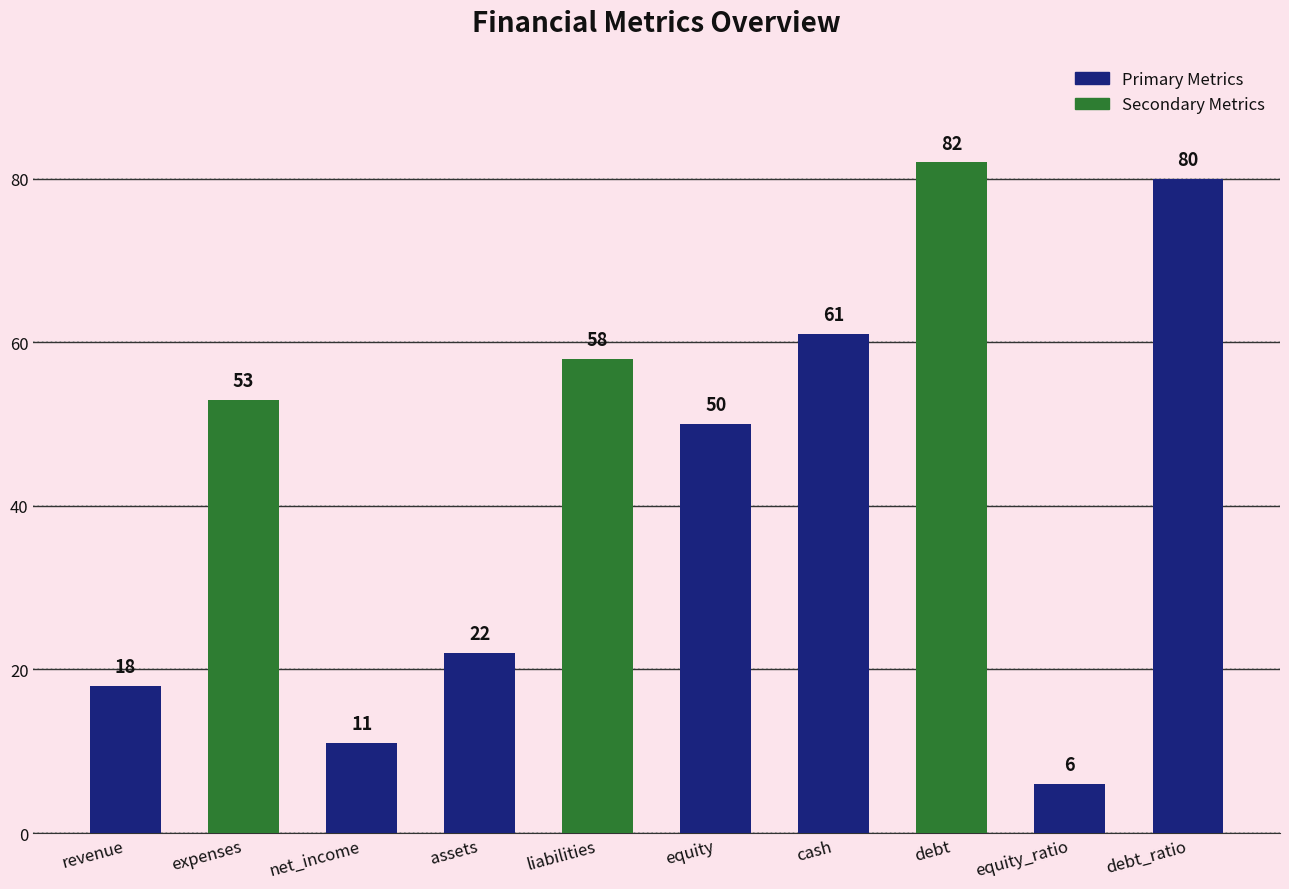

Which label corresponds to the smallest value in the chart?

equity_ratio